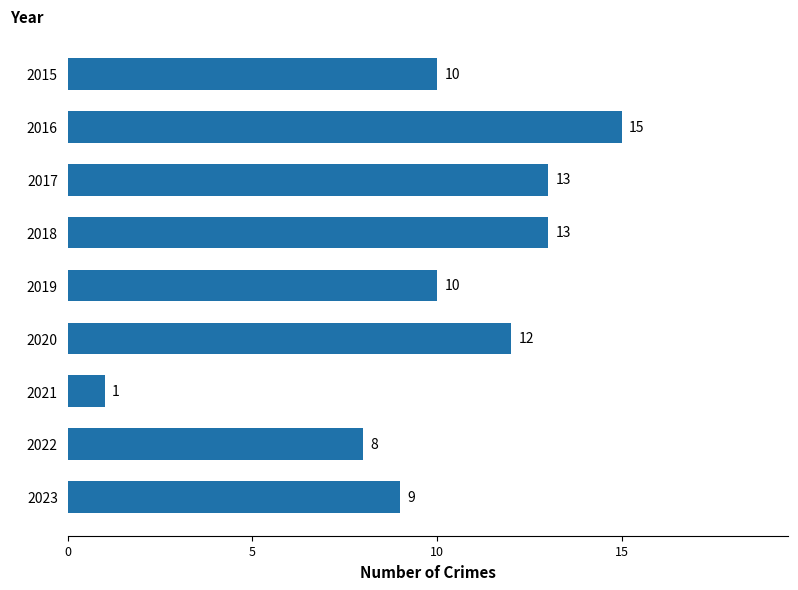

Where is the data nearest to the value 8?

2022